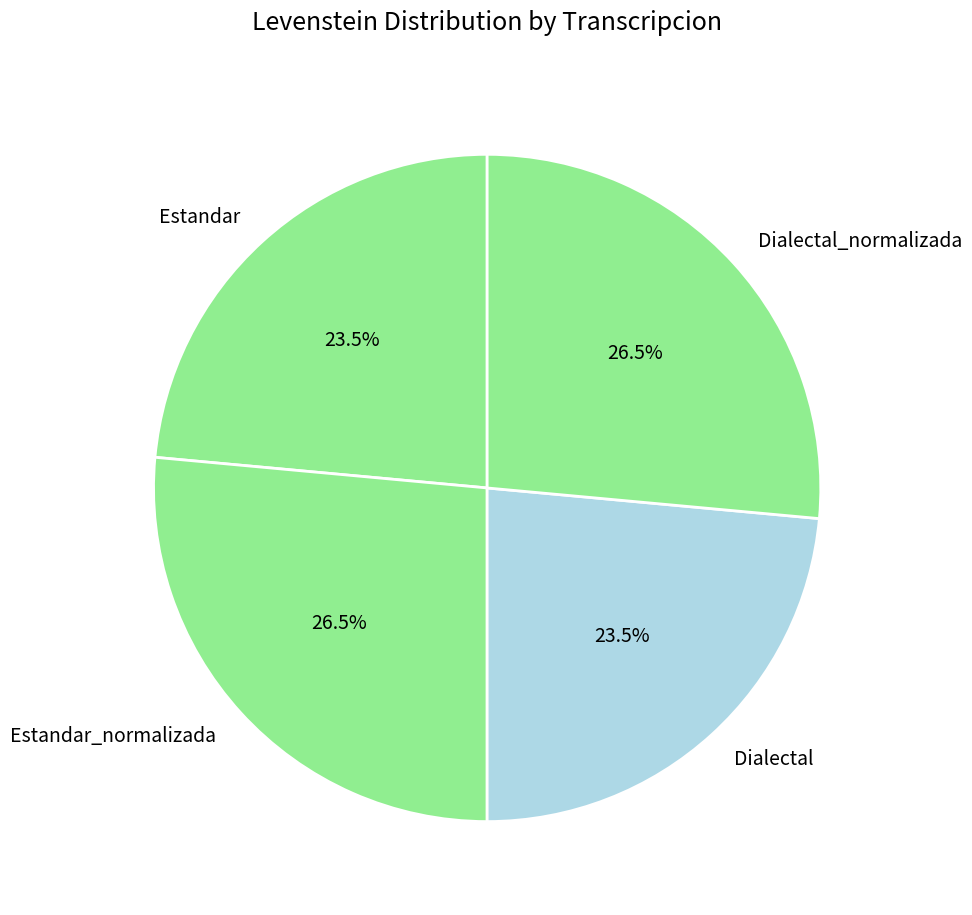

What is the ratio of the value at Estandar_normalizada to the value at Dialectal?

1.1